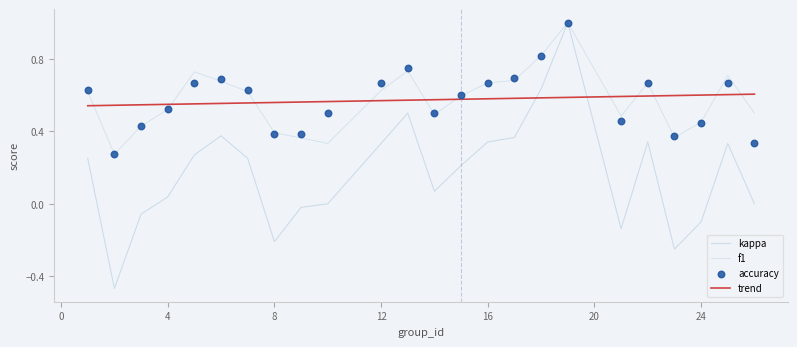

At how many categories does at least one series exceed 0?

24